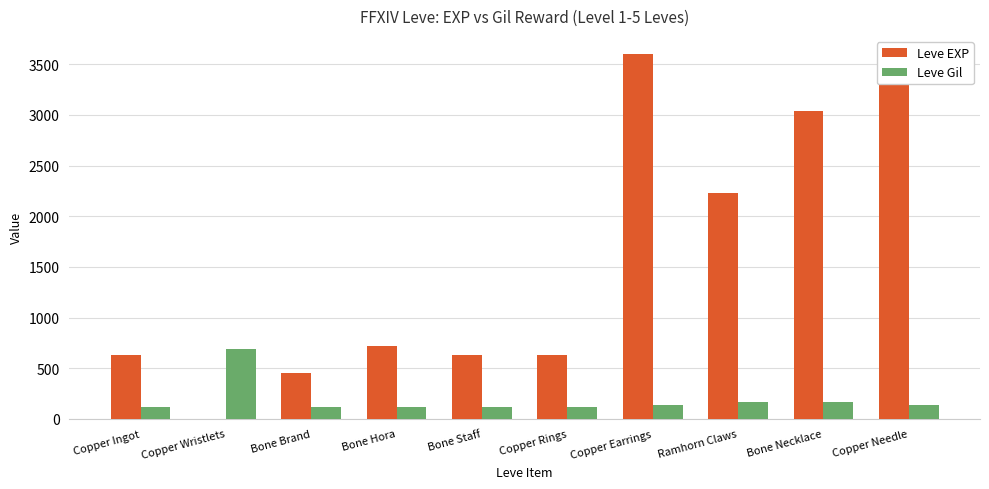

How many distinct data groups are displayed?

2